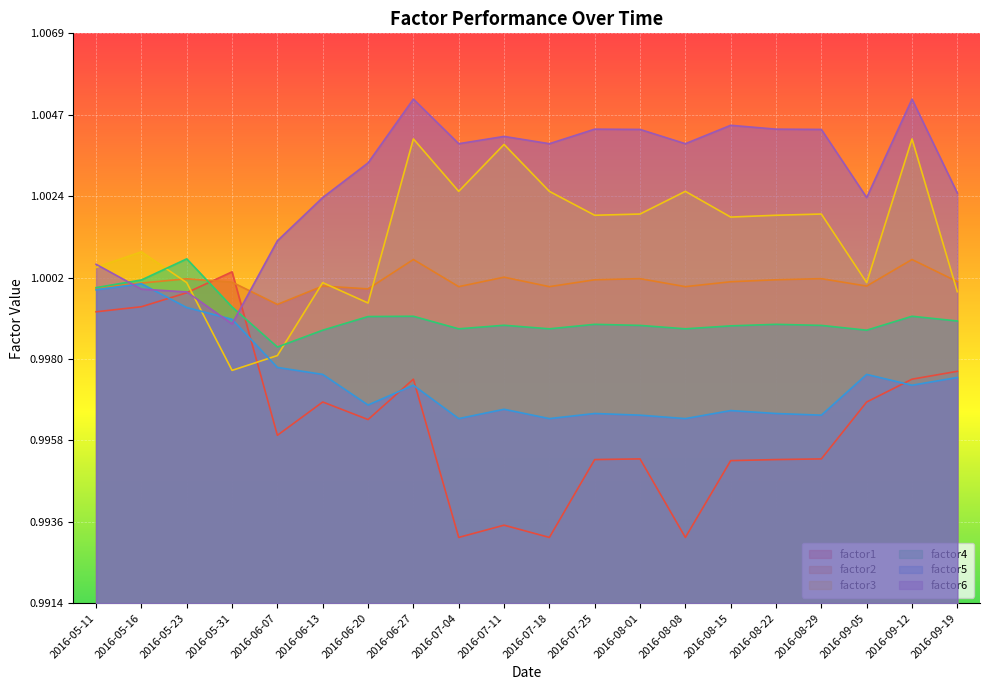

Reading right to left, list all the values displayed in this chart.

factor1: 1.0	1.0	1.0	1.0	1.0	1.0	1.0	1.0	1.0	1.0	1.0	1.0	1.0	1.0	1.0	1.0	1.0	1.0	1.0	1.0
factor2: 1.0	1.0	1.0	1.0	1.0	1.0	1.0	1.0	1.0	1.0	1.0	1.0	1.0	1.0	1.0	1.0	1.0	1.0	1.0	1.0
factor3: 1.0	1.0	1.0	1.0	1.0	1.0	1.0	1.0	1.0	1.0	1.0	1.0	1.0	1.0	1.0	1.0	1.0	1.0	1.0	1.0
factor4: 1.0	1.0	1.0	1.0	1.0	1.0	1.0	1.0	1.0	1.0	1.0	1.0	1.0	1.0	1.0	1.0	1.0	1.0	1.0	1.0
factor5: 1.0	1.0	1.0	1.0	1.0	1.0	1.0	1.0	1.0	1.0	1.0	1.0	1.0	1.0	1.0	1.0	1.0	1.0	1.0	1.0
factor6: 1.0	1.0	1.0	1.0	1.0	1.0	1.0	1.0	1.0	1.0	1.0	1.0	1.0	1.0	1.0	1.0	1.0	1.0	1.0	1.0